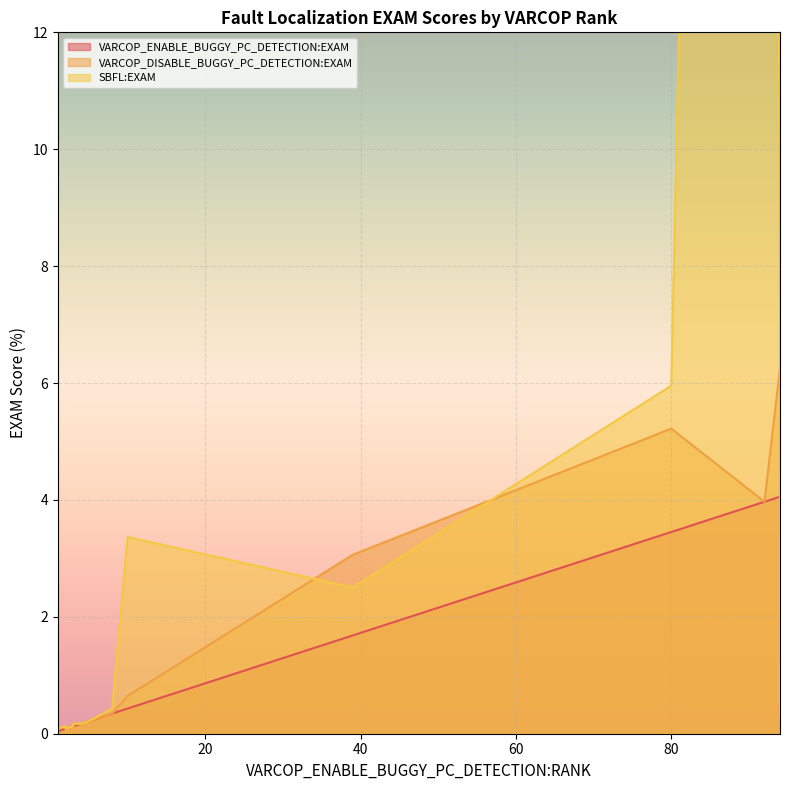

True or false: VARCOP_DISABLE_BUGGY_PC_DETECTION:EXAM and SBFL:EXAM cross at least once.

True